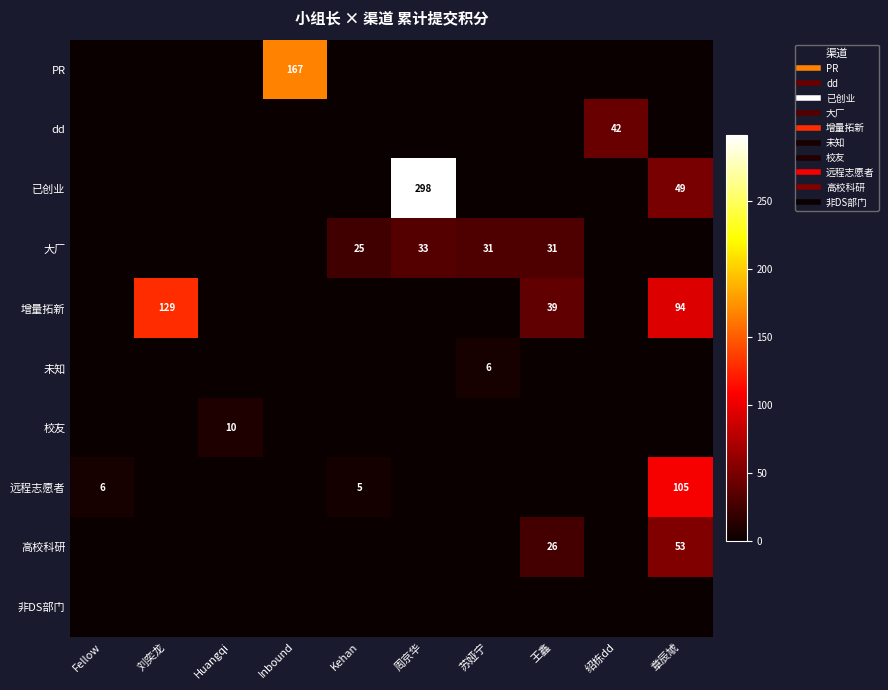

Which series has the largest range (max minus min)?

已创业